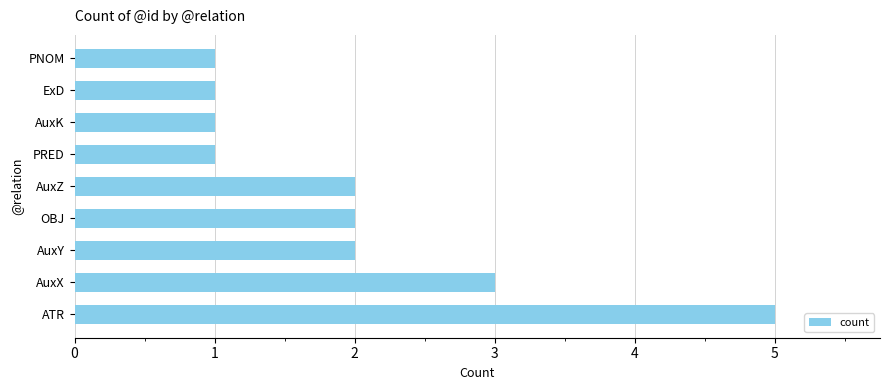

How many categories are shown in the chart?

9